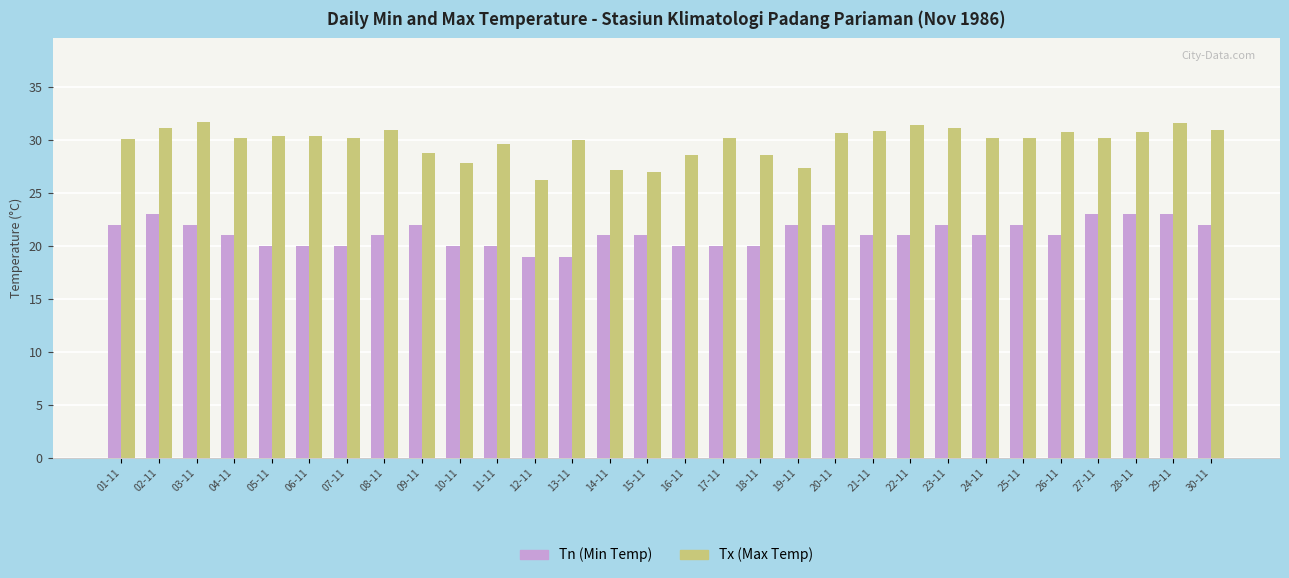

What is the label of the 16th bar from the left?

16-11